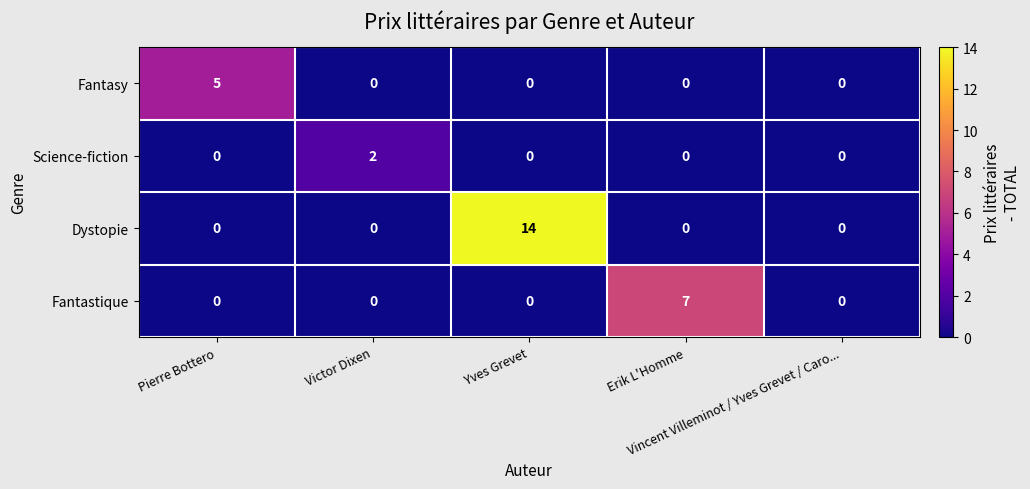

Which series has the widest spread of values?

Dystopie